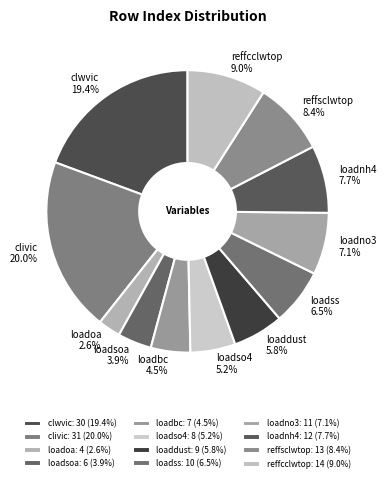

Count the number of slices in the pie.

12